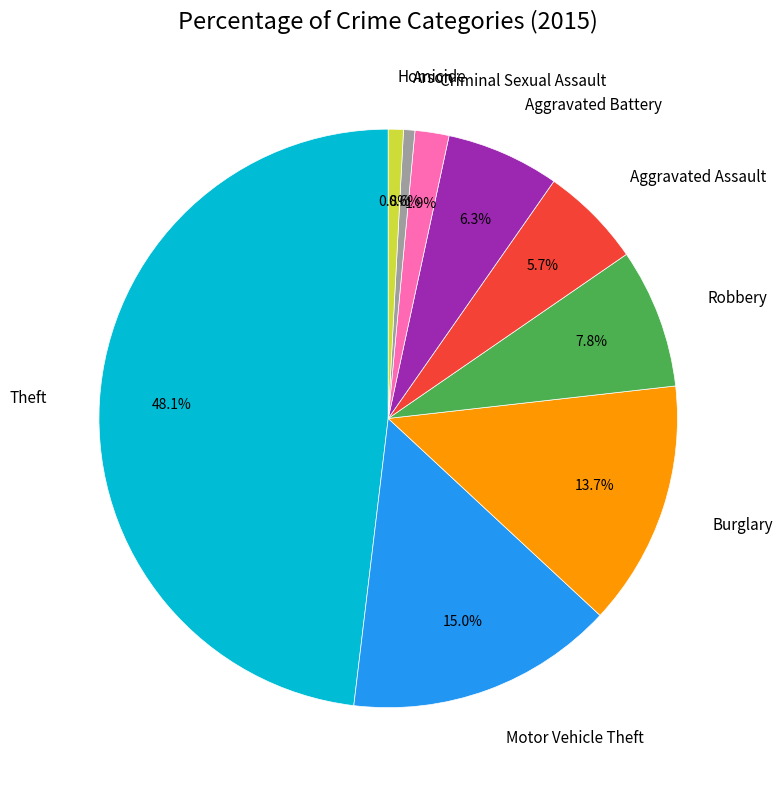

Combined, do Homicide and Theft account for over 50%?

No